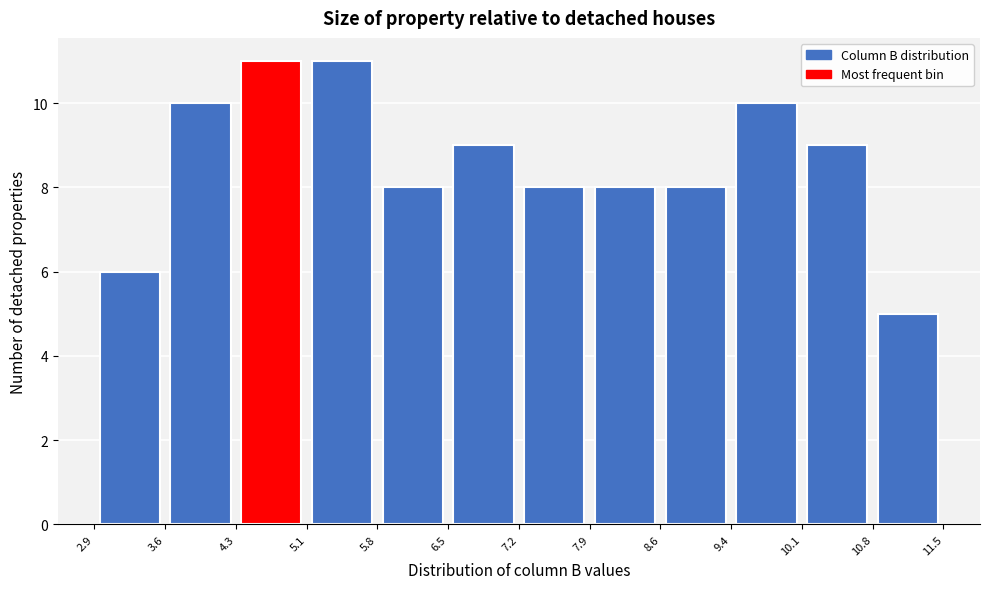

What is the height of the bar covering 7.9 to 8.6 on the x-axis? The values are not printed on the chart, so give them approximately, as read against the axis.

8